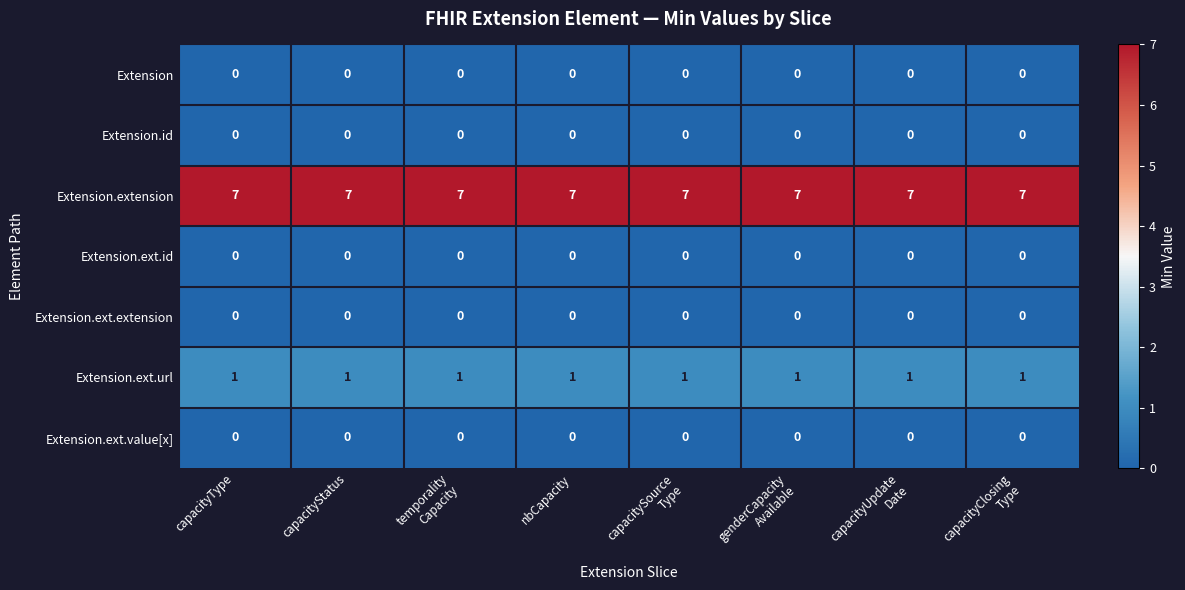

True or false: Extension.extension has a value of 11 at capacityType.

False